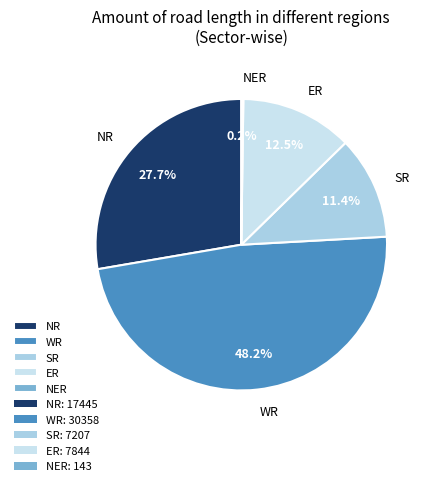

Approximately how many times larger is the value at SR compared to ER?

0.9